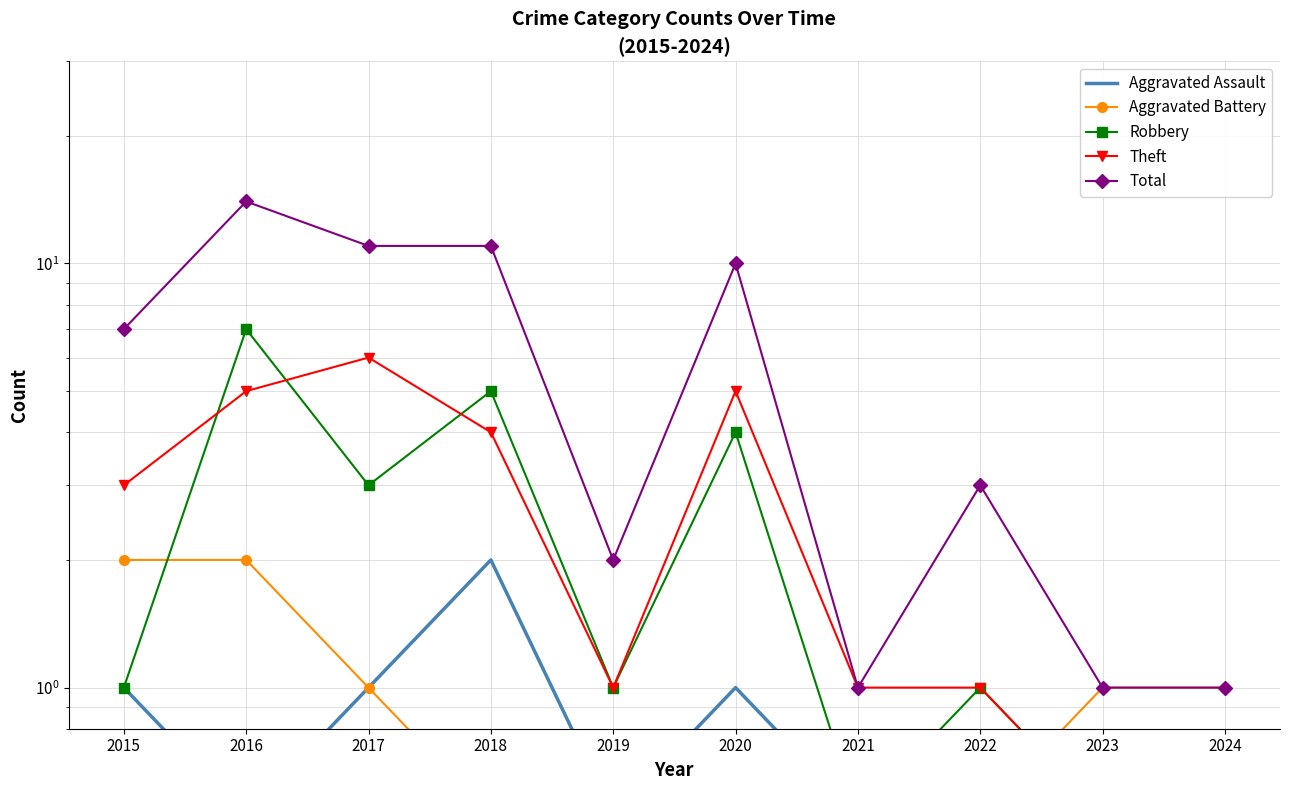

Reading right to left, transcribe all the data shown in this chart.

Aggravated Assault: 2024=0.5	2023=0.5	2022=0.5	2021=0.5	2020=1.0	2019=0.5	2018=2.0	2017=1.0	2016=0.5	2015=1.0
Aggravated Battery: 2024=1.0	2023=1.0	2022=0.5	2021=0.5	2020=0.5	2019=0.5	2018=0.5	2017=1.0	2016=2.0	2015=2.0
Robbery: 2024=0.5	2023=0.5	2022=1.0	2021=0.5	2020=4.0	2019=1.0	2018=5.0	2017=3.0	2016=7.0	2015=1.0
Theft: 2024=0.5	2023=0.5	2022=1.0	2021=1.0	2020=5.0	2019=1.0	2018=4.0	2017=6.0	2016=5.0	2015=3.0
Total: 2024=1.0	2023=1.0	2022=3.0	2021=1.0	2020=10.0	2019=2.0	2018=11.0	2017=11.0	2016=14.0	2015=7.0